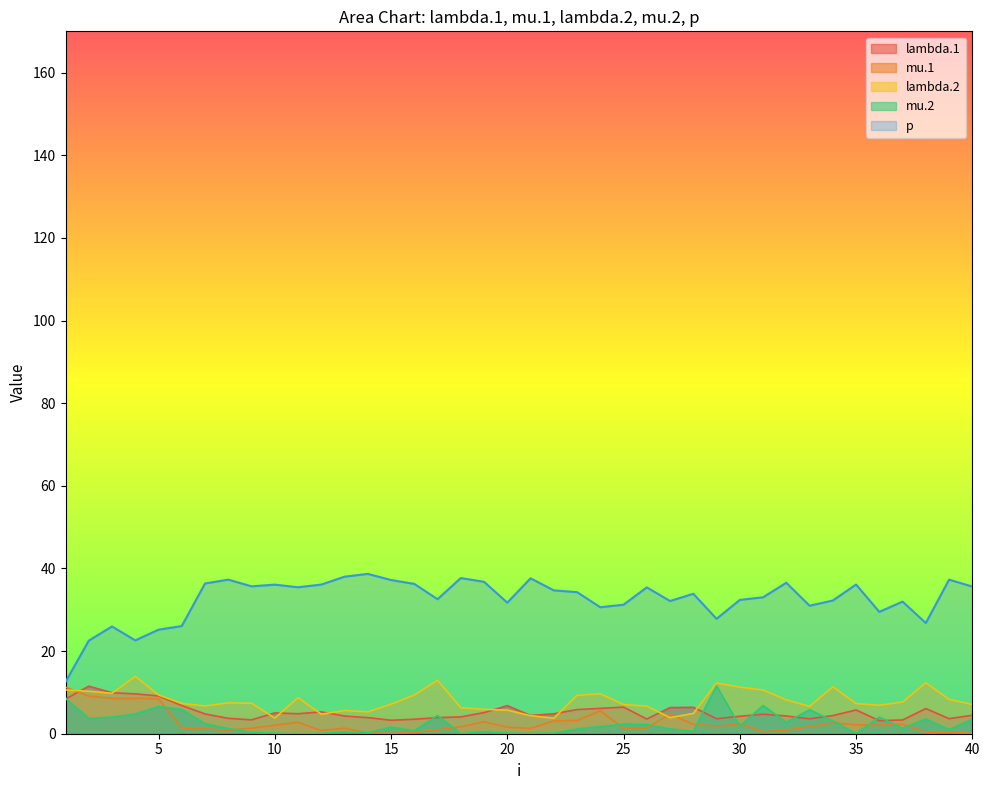

Reading left to right, transcribe all the data shown in this chart.

lambda.1: 8.4	11.5	9.9	9.6	9.2	6.8	4.8	3.7	3.4	5.0	4.8	5.3	4.3	3.9	3.3	3.5	3.9	4.1	5.1	6.8	4.4	4.8	5.8	6.1	6.4	3.6	6.3	6.4	3.6	4.2	4.7	4.3	3.6	4.4	5.7	3.2	3.3	6.1	3.7	4.5
mu.1: 11.2	9.1	8.6	8.5	8.5	1.3	1.2	0.8	1.3	2.1	2.8	0.8	1.3	0.2	0.1	0.3	0.9	1.7	2.9	1.6	1.3	3.1	3.2	5.6	1.3	1.4	4.8	2.3	1.9	2.3	0.5	0.9	1.7	2.6	2.2	2.1	2.3	0.3	0.4	0.1
lambda.2: 10.6	10.3	9.8	13.9	9.4	7.3	6.7	7.5	7.4	3.8	8.7	4.7	5.6	5.3	7.1	9.4	12.9	6.3	5.9	5.7	4.4	3.8	9.3	9.7	7.1	6.7	3.9	4.9	12.3	11.3	10.6	8.2	6.6	11.4	7.3	6.9	7.7	12.3	8.3	7.1
mu.2: 8.6	3.7	4.0	4.8	6.6	5.9	2.4	1.3	0.3	0.1	0.0	0.1	0.5	0.2	1.6	0.7	4.4	0.0	0.5	0.1	0.1	0.2	1.2	1.7	2.3	2.2	1.2	0.6	11.6	1.8	6.8	2.8	5.8	3.1	0.1	4.0	1.3	3.6	1.0	3.5
p: 12.5	22.5	26.0	22.6	25.2	26.1	36.4	37.3	35.7	36.1	35.4	36.1	38.0	38.7	37.2	36.3	32.6	37.7	36.8	31.7	37.6	34.7	34.3	30.6	31.2	35.4	32.1	33.9	27.8	32.4	33.0	36.5	31.0	32.2	36.1	29.5	32.0	26.8	37.3	35.6